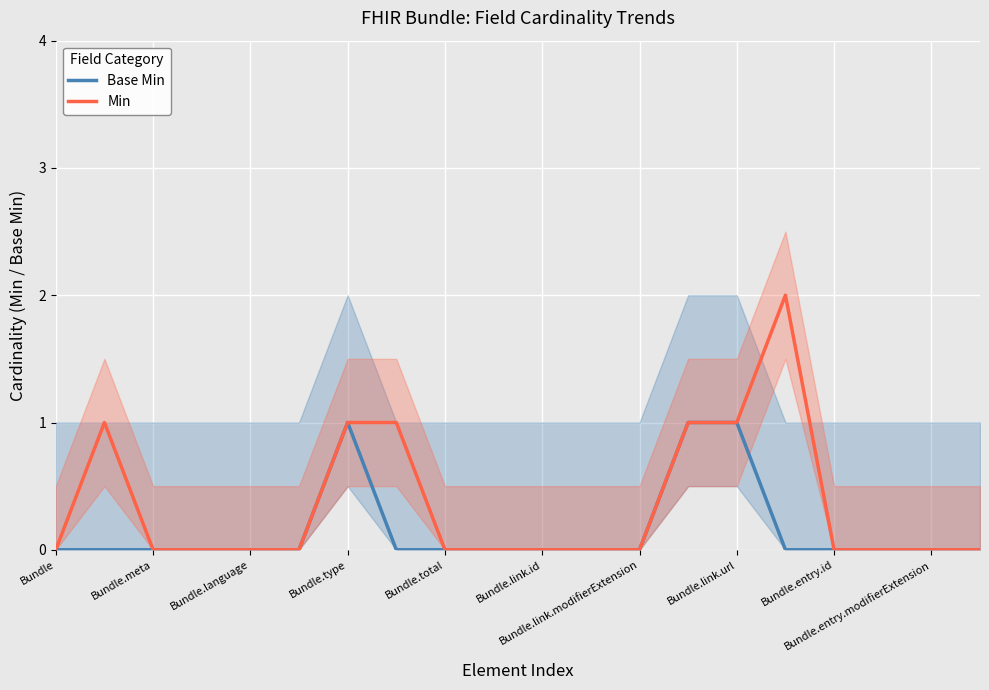

List the series in order of their peak value, lowest first.

Base Min, Min